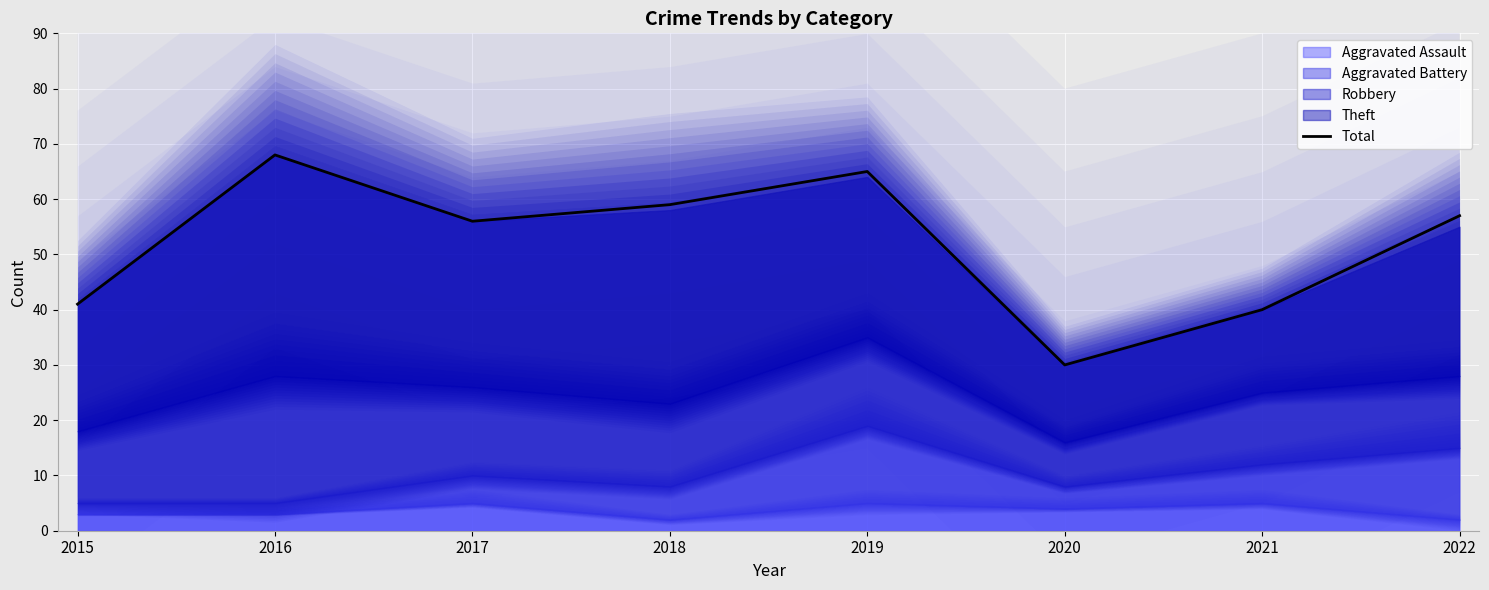

Rank the categories by value from lowest to highest.

2020, 2021, 2015, 2017, 2022, 2018, 2019, 2016